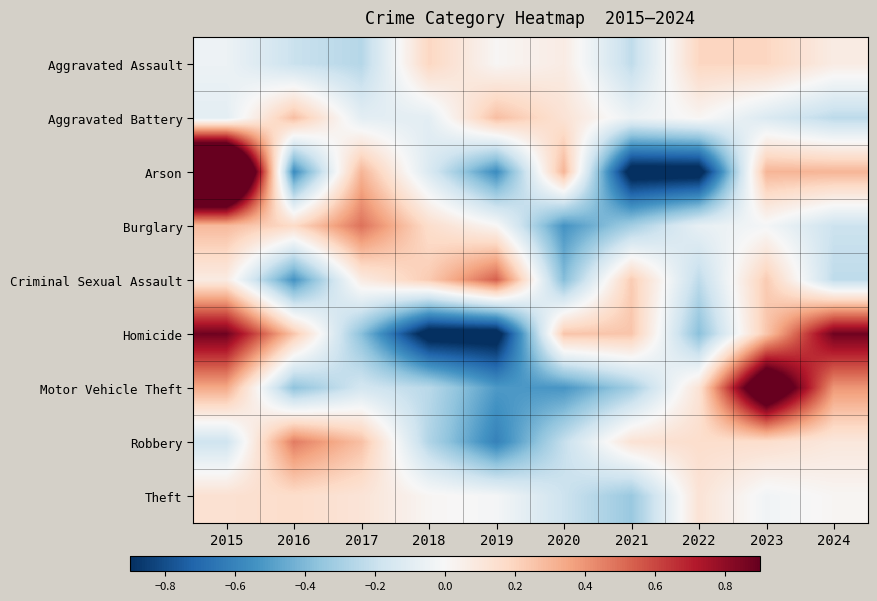

Reading left to right, list all the values displayed in this chart.

Aggravated Assault: 2015=-0.0	2016=-0.2	2017=-0.3	2018=0.2	2019=0.0	2020=0.1	2021=-0.2	2022=0.2	2023=0.2	2024=0.1
Aggravated Battery: 2015=-0.1	2016=0.3	2017=-0.1	2018=-0.1	2019=0.3	2020=0.1	2021=-0.1	2022=0.0	2023=-0.1	2024=-0.2
Arson: 2015=2.0	2016=-0.6	2017=0.3	2018=-0.1	2019=-0.6	2020=0.3	2021=-1.0	2022=-1.0	2023=0.3	2024=0.3
Burglary: 2015=0.3	2016=0.2	2017=0.5	2018=0.2	2019=0.0	2020=-0.5	2021=-0.3	2022=-0.1	2023=-0.0	2024=-0.2
Criminal Sexual Assault: 2015=0.1	2016=-0.5	2017=0.1	2018=0.2	2019=0.5	2020=-0.4	2021=0.2	2022=-0.2	2023=0.2	2024=-0.2
Homicide: 2015=0.9	2016=0.2	2017=-0.4	2018=-1.0	2019=-1.0	2020=0.2	2021=0.2	2022=-0.4	2023=0.2	2024=0.9
Motor Vehicle Theft: 2015=0.3	2016=-0.4	2017=-0.2	2018=-0.2	2019=-0.5	2020=-0.5	2021=-0.3	2022=0.1	2023=1.3	2024=0.4
Robbery: 2015=-0.2	2016=0.5	2017=0.3	2018=-0.3	2019=-0.6	2020=-0.2	2021=0.1	2022=0.2	2023=0.2	2024=0.1
Theft: 2015=0.1	2016=0.2	2017=0.1	2018=0.0	2019=-0.0	2020=-0.2	2021=-0.3	2022=0.1	2023=-0.0	2024=0.0